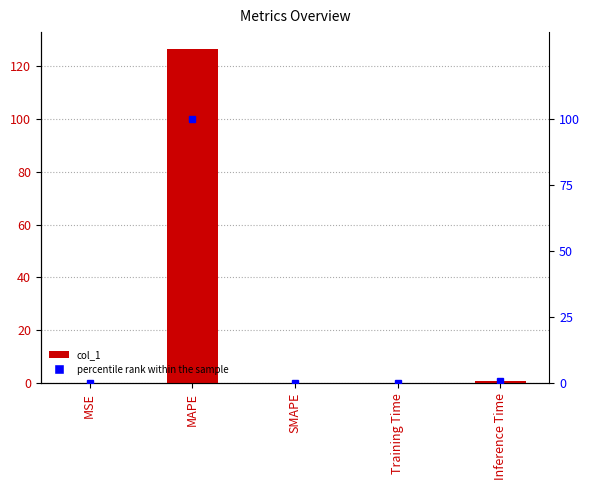

What is the label of the 4th bar from the right?

MAPE